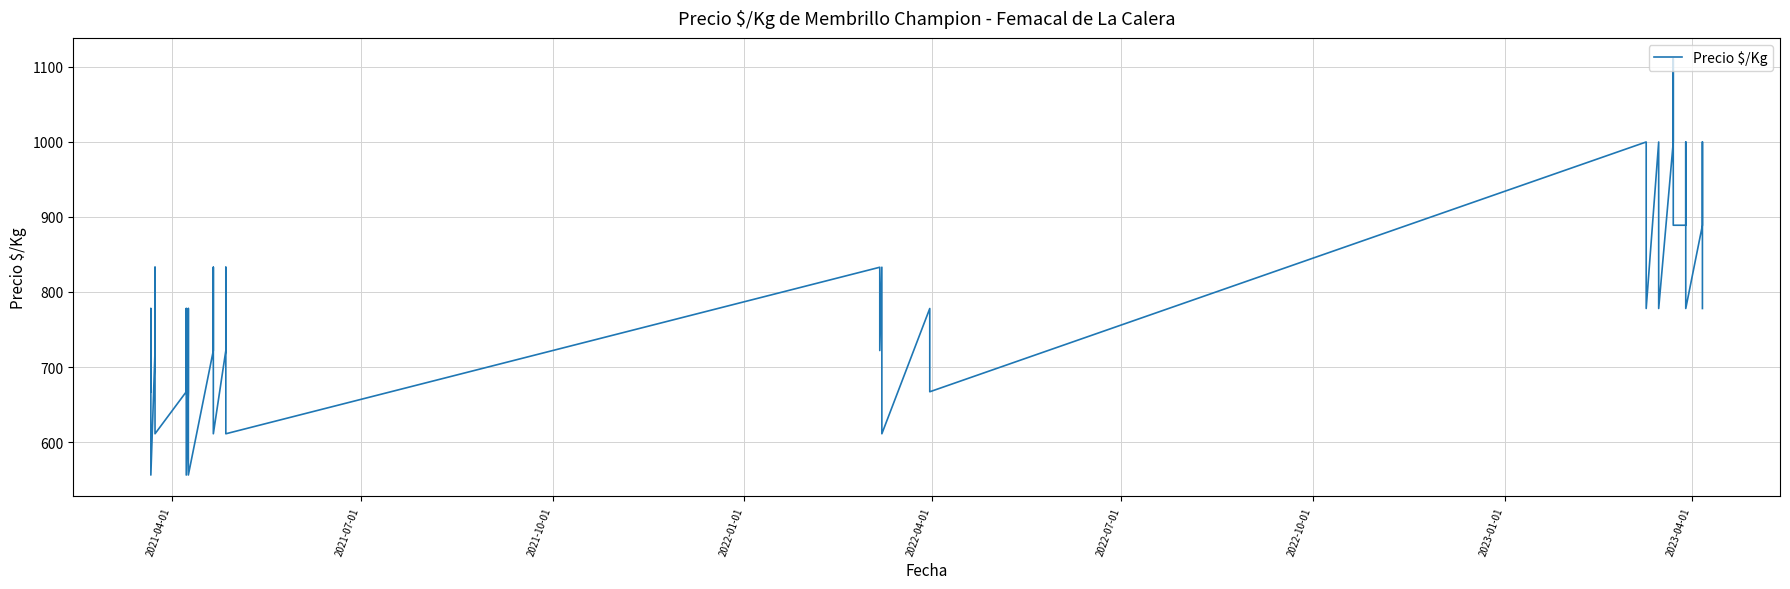

The chart shows a value of 379 at 36. True or false?

False